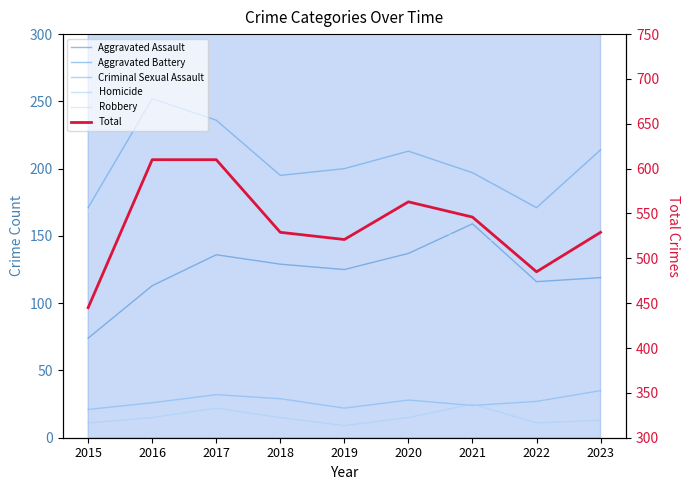

True or false: Aggravated Battery and Homicide intersect in this chart.

False